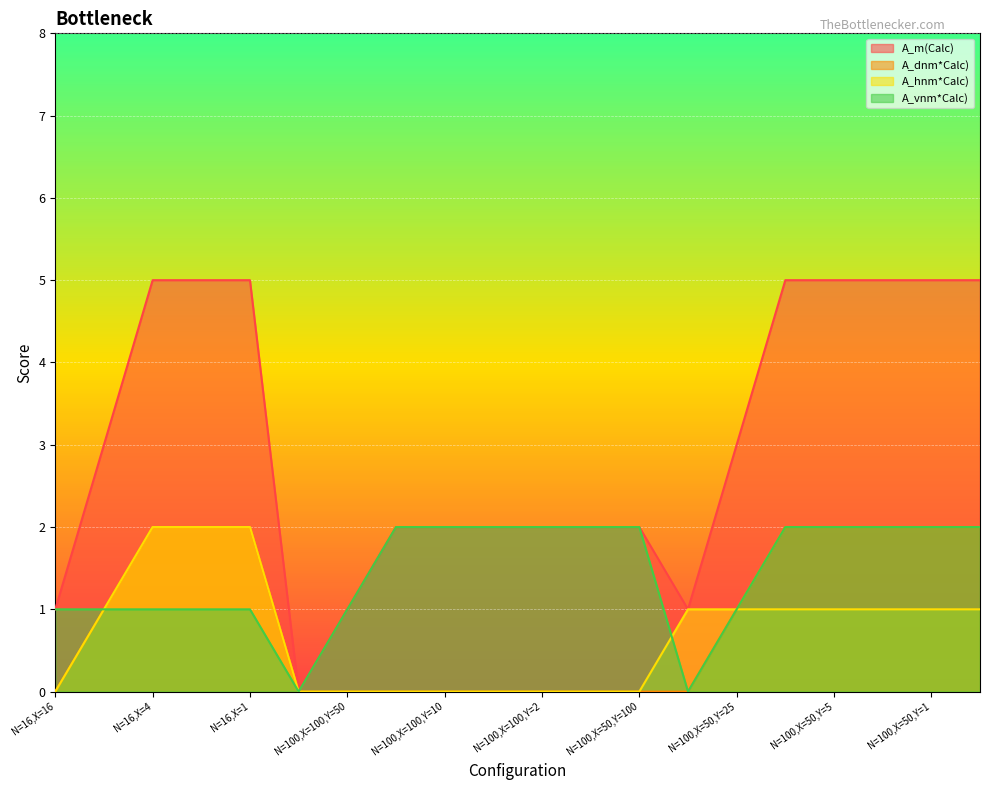

Reading left to right, transcribe all the data shown in this chart.

A_m(Calc): N=16,X=16=1	N=16,X=8=3	N=16,X=4=5	N=16,X=2=5	N=16,X=1=5	N=100,X=100,Y=100=0	N=100,X=100,Y=50=1	N=100,X=100,Y=25=2	N=100,X=100,Y=10=2	N=100,X=100,Y=5=2	N=100,X=100,Y=2=2	N=100,X=100,Y=1=2	N=100,X=50,Y=100=2	N=100,X=50,Y=50=1	N=100,X=50,Y=25=3	N=100,X=50,Y=10=5	N=100,X=50,Y=5=5	N=100,X=50,Y=2=5	N=100,X=50,Y=1=5	N=100,X=25,Y=100=5
A_dnm*Calc): N=16,X=16=0	N=16,X=8=1	N=16,X=4=2	N=16,X=2=2	N=16,X=1=2	N=100,X=100,Y=100=0	N=100,X=100,Y=50=0	N=100,X=100,Y=25=0	N=100,X=100,Y=10=0	N=100,X=100,Y=5=0	N=100,X=100,Y=2=0	N=100,X=100,Y=1=0	N=100,X=50,Y=100=0	N=100,X=50,Y=50=0	N=100,X=50,Y=25=1	N=100,X=50,Y=10=2	N=100,X=50,Y=5=2	N=100,X=50,Y=2=2	N=100,X=50,Y=1=2	N=100,X=25,Y=100=2
A_hnm*Calc): N=16,X=16=0	N=16,X=8=1	N=16,X=4=2	N=16,X=2=2	N=16,X=1=2	N=100,X=100,Y=100=0	N=100,X=100,Y=50=0	N=100,X=100,Y=25=0	N=100,X=100,Y=10=0	N=100,X=100,Y=5=0	N=100,X=100,Y=2=0	N=100,X=100,Y=1=0	N=100,X=50,Y=100=0	N=100,X=50,Y=50=1	N=100,X=50,Y=25=1	N=100,X=50,Y=10=1	N=100,X=50,Y=5=1	N=100,X=50,Y=2=1	N=100,X=50,Y=1=1	N=100,X=25,Y=100=1
A_vnm*Calc): N=16,X=16=1	N=16,X=8=1	N=16,X=4=1	N=16,X=2=1	N=16,X=1=1	N=100,X=100,Y=100=0	N=100,X=100,Y=50=1	N=100,X=100,Y=25=2	N=100,X=100,Y=10=2	N=100,X=100,Y=5=2	N=100,X=100,Y=2=2	N=100,X=100,Y=1=2	N=100,X=50,Y=100=2	N=100,X=50,Y=50=0	N=100,X=50,Y=25=1	N=100,X=50,Y=10=2	N=100,X=50,Y=5=2	N=100,X=50,Y=2=2	N=100,X=50,Y=1=2	N=100,X=25,Y=100=2